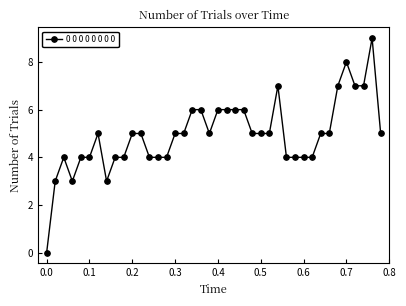

True or false: there are more than 1 points higher than both neighbors.

True